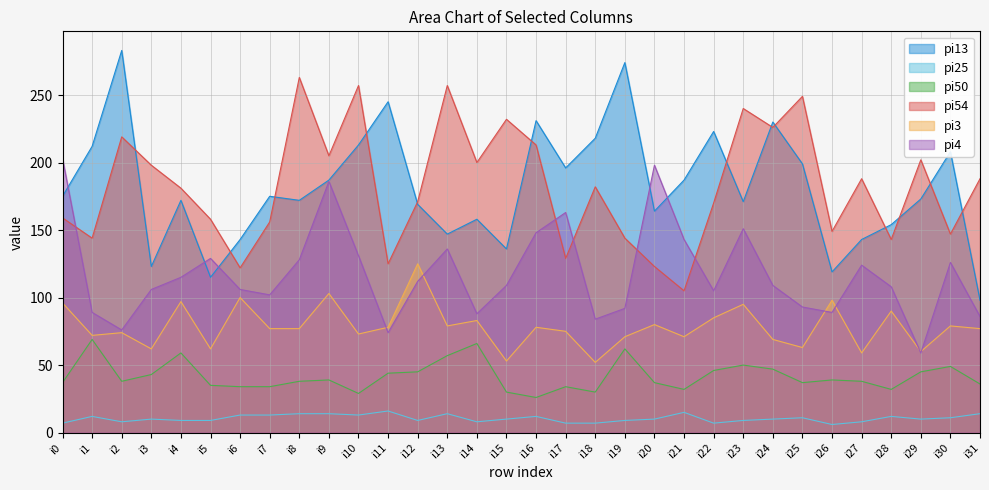

At i25, list the series in order from smallest to largest.

pi25, pi50, pi3, pi4, pi13, pi54